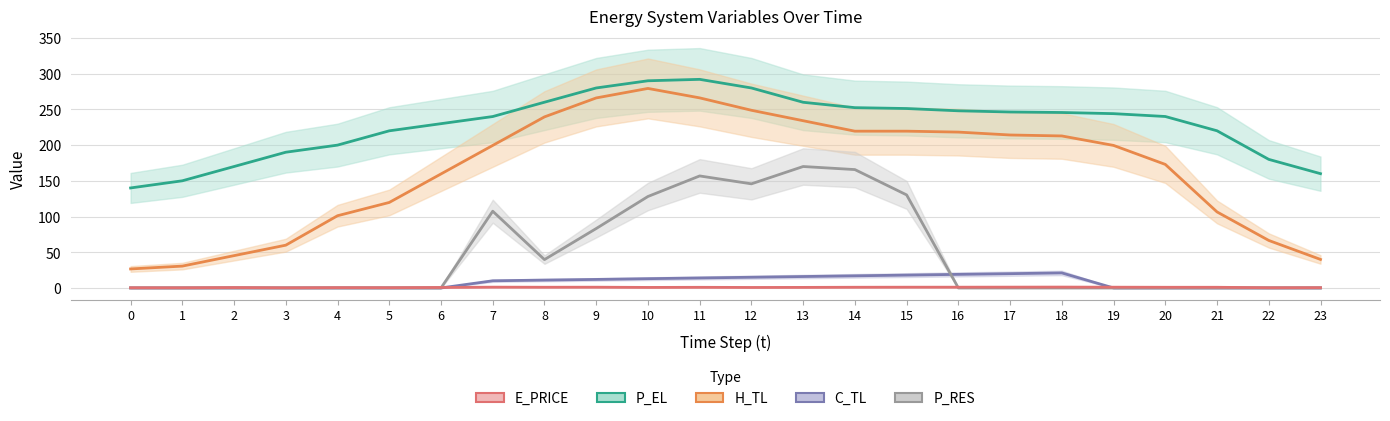

What is the spread (max minus min) of values at 1?

150.0